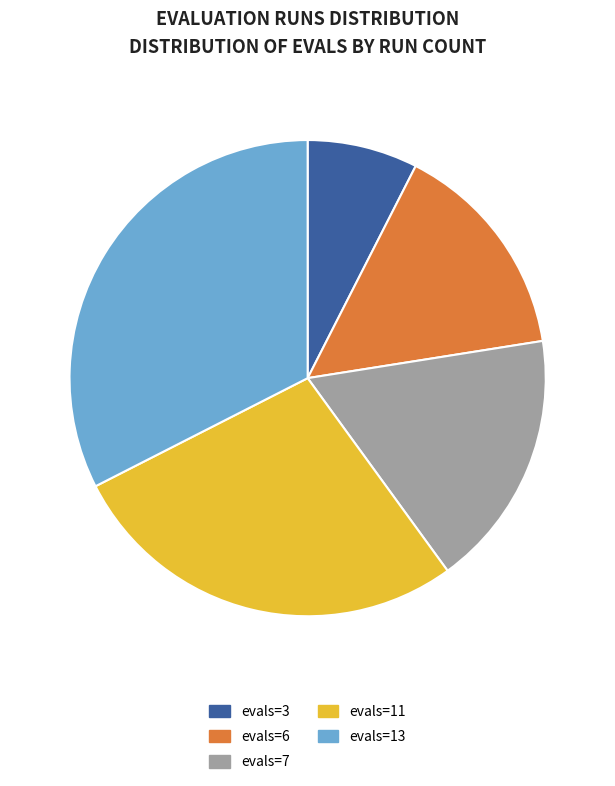

Do evals=7 and evals=6 together represent more than half of the pie?

No